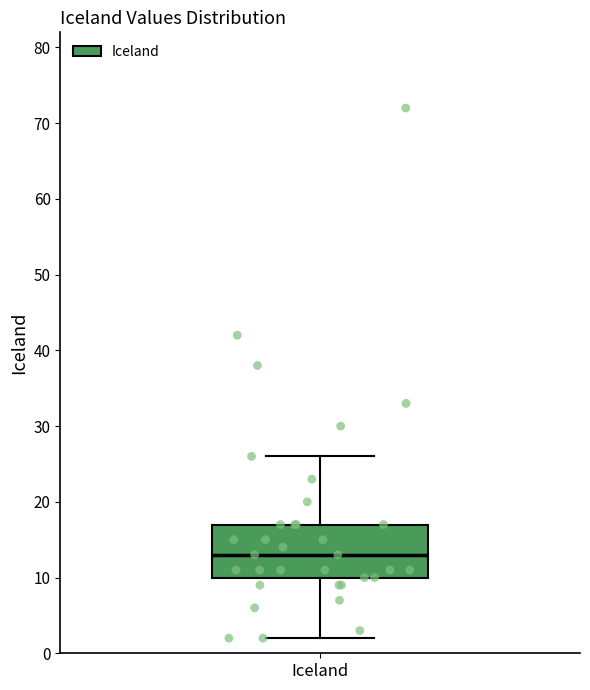

Transcribe this box plot: give where the median line is, the range the box spans, and where the two whiskers end, as read against the y-axis. The values are not printed on the chart, so give them approximately, as read against the axis.

median 13, box 10 to 17, whiskers 2 to 26